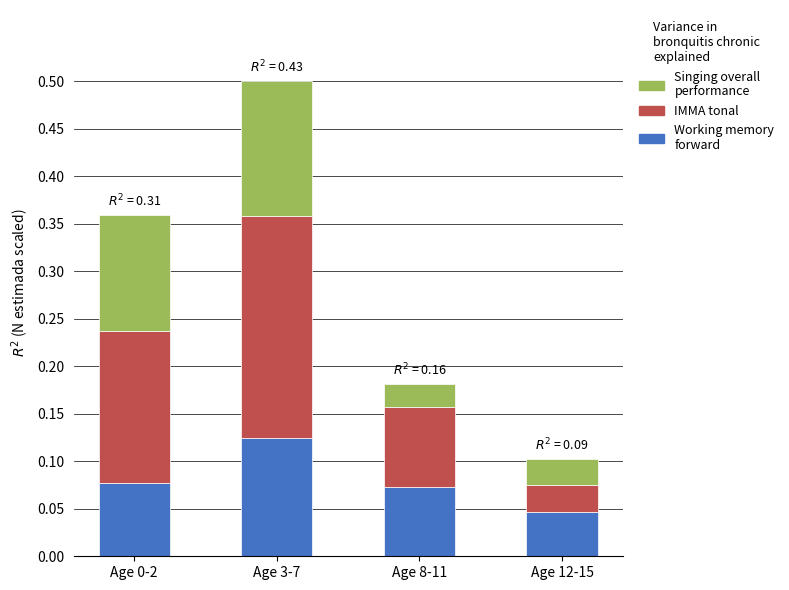

What are all the series names shown in the legend?

Singing overall performance, IMMA tonal, Working memory forward